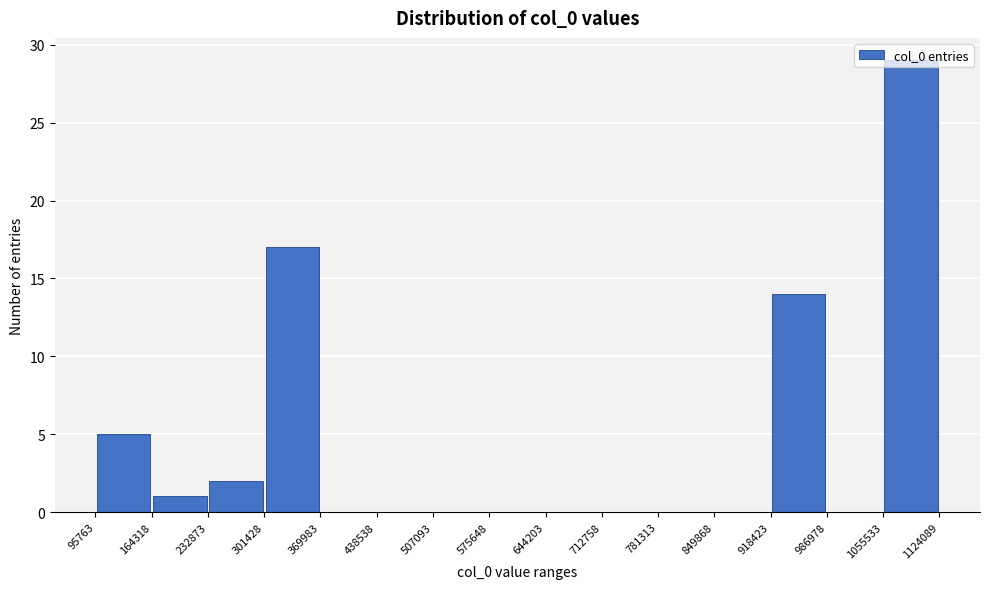

Reading left to right, list every bar in this chart as the range it spans on the x-axis followed by its height. The values are not printed on the chart, so give them approximately, as read against the axis.

95763 to 164318: 5
164318 to 232873: 1
232873 to 301428: 2
301428 to 369983: 17
369983 to 438538: 0
438538 to 507093: 0
507093 to 575648: 0
575648 to 644203: 0
644203 to 712758: 0
712758 to 781313: 0
781313 to 849868: 0
849868 to 918423: 0
918423 to 986978: 14
986978 to 1055533: 0
1055533 to 1124089: 29